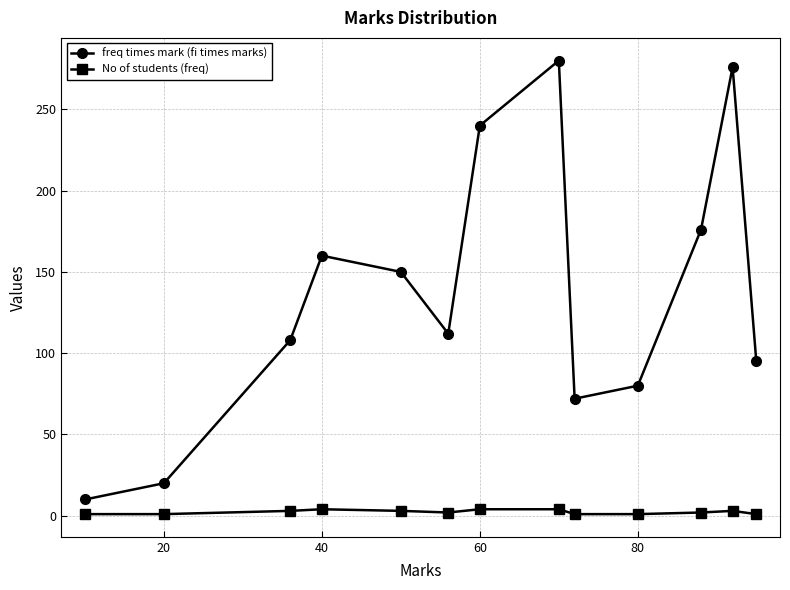

Which series has the widest spread of values?

freq times mark (fi times marks)